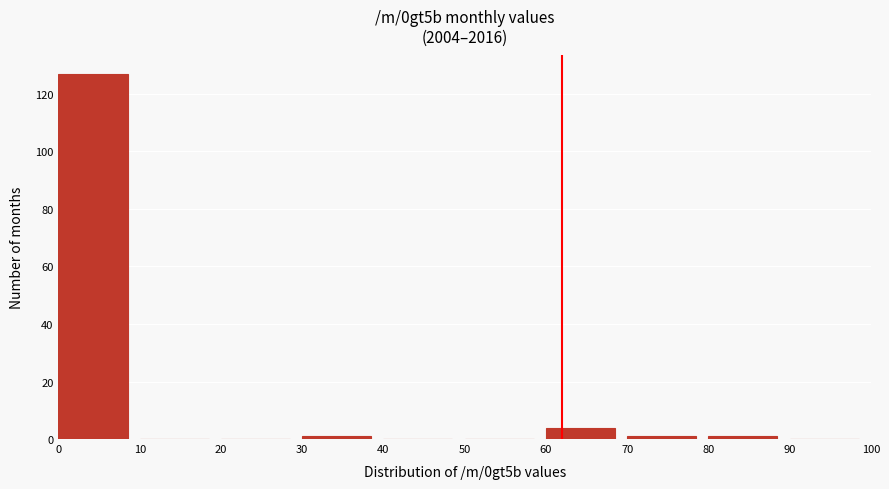

How tall is the bar that spans 0 to 10 on the x-axis? The values are not printed on the chart, so give them approximately, as read against the axis.

128